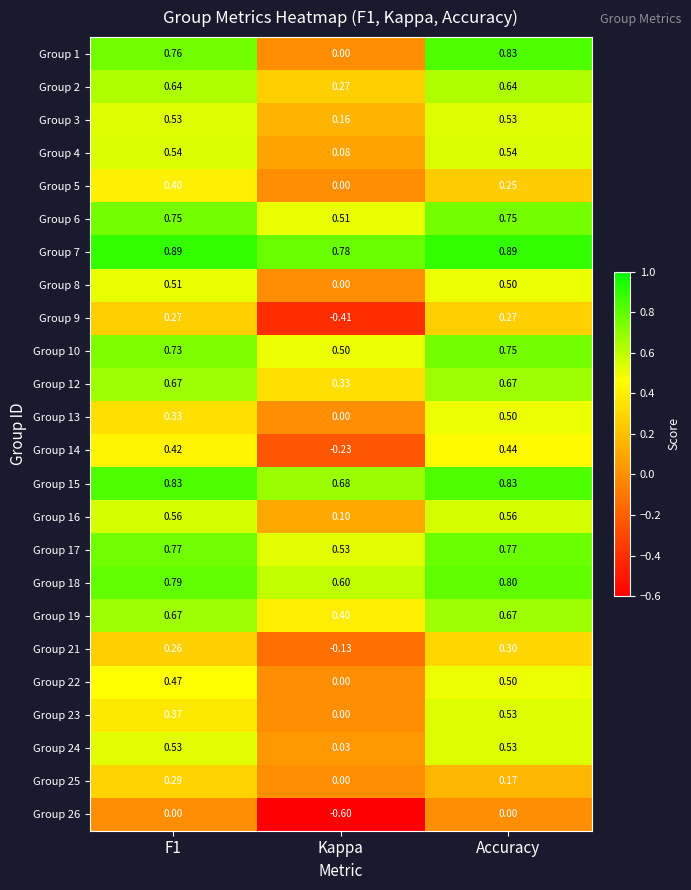

At which category is the sum across all series the highest?

Accuracy